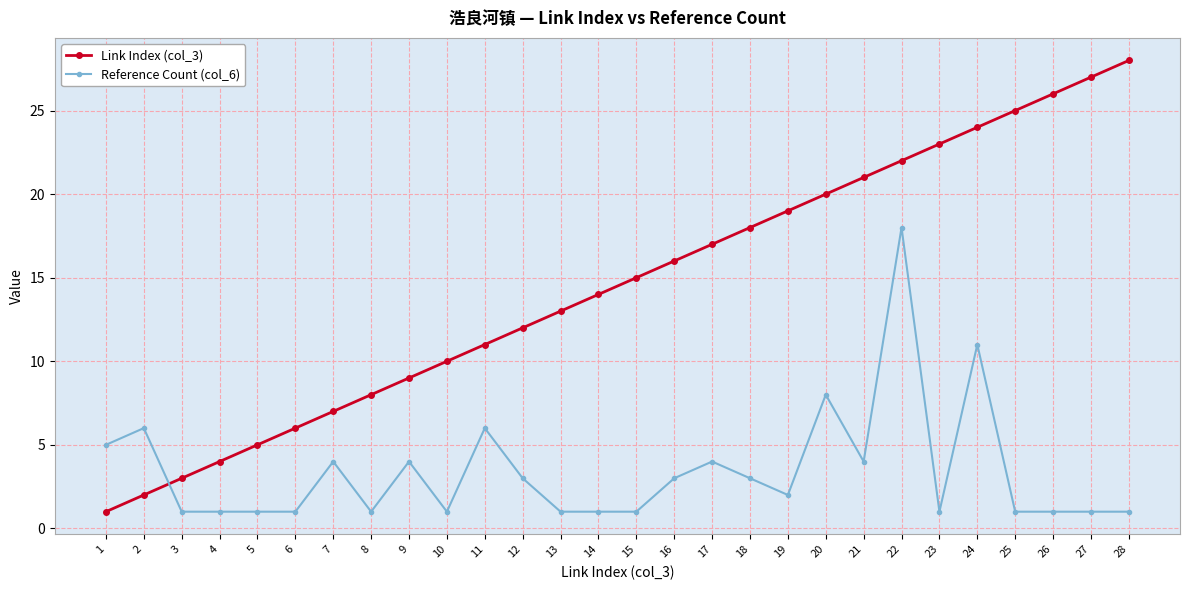

What is the smallest value displayed?

1